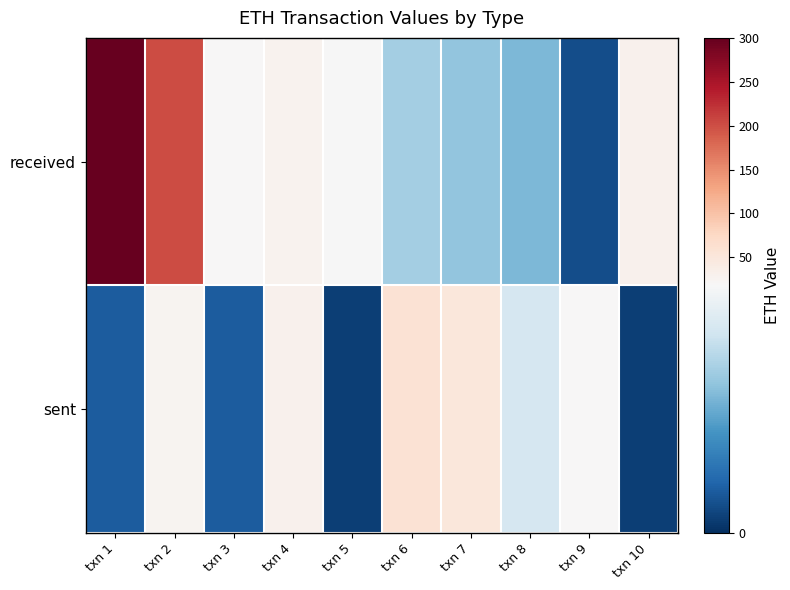

Reading left to right, extract all data points from this chart.

received: txn 1=300.0	txn 2=203.0	txn 3=18.2	txn 4=28.8	txn 5=18.0	txn 6=12.0	txn 7=11.0	txn 8=10.0	txn 9=2.1	txn 10=30.0
sent: txn 1=3.0	txn 2=26.0	txn 3=3.0	txn 4=30.0	txn 5=1.0	txn 6=59.0	txn 7=50.0	txn 8=15.0	txn 9=20.0	txn 10=1.0